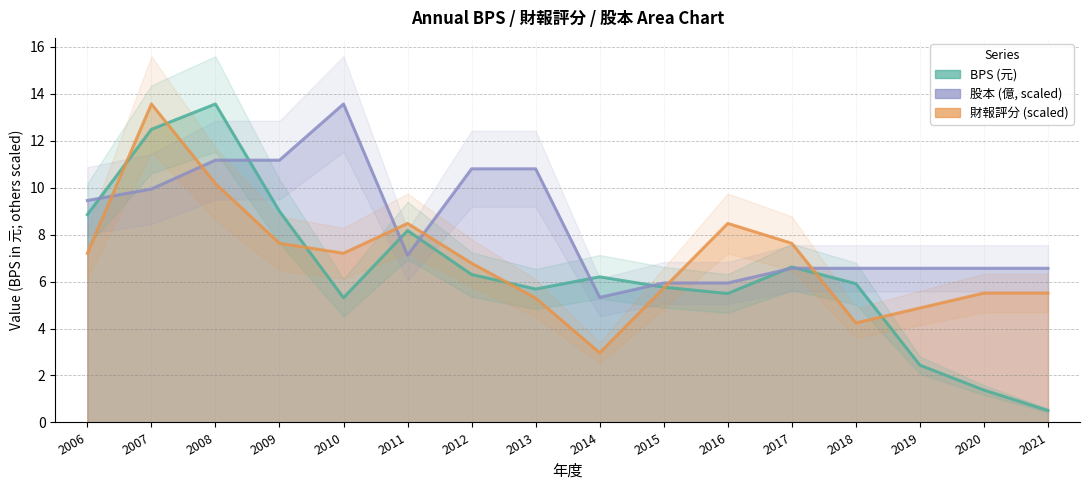

What is the difference between the second highest and minimum values in the 股本 series?

5.8